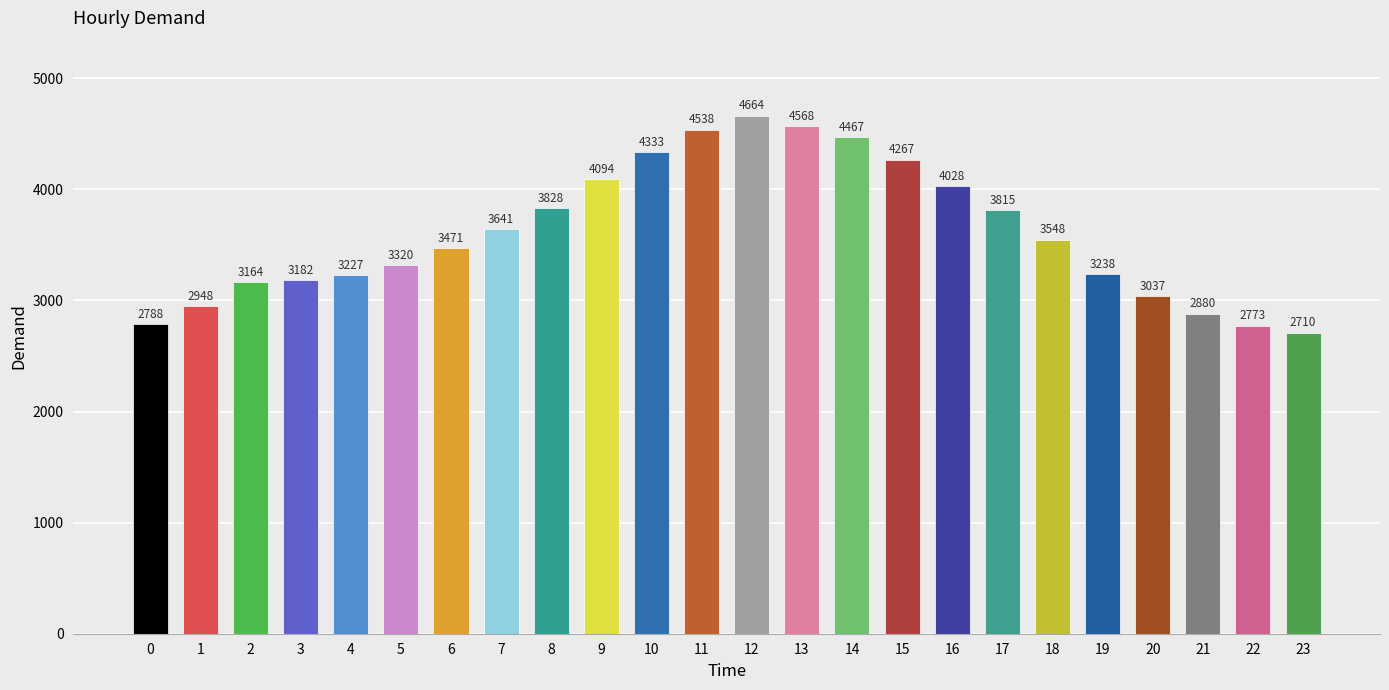

List the labels in order of value, smallest first.

23, 22, 0, 21, 1, 20, 2, 3, 4, 19, 5, 6, 18, 7, 17, 8, 16, 9, 15, 10, 14, 11, 13, 12